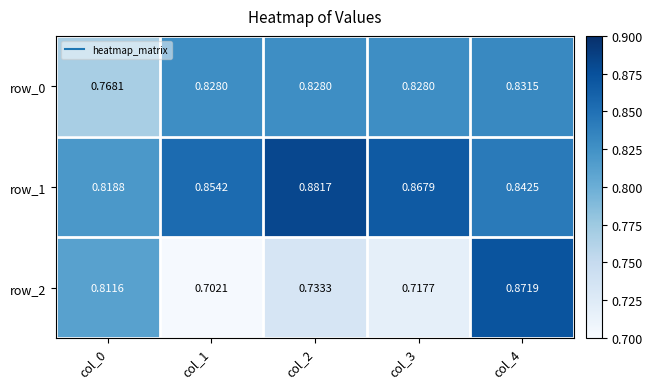

True or false: row_2 has a value of 0.7 at col_2.

True